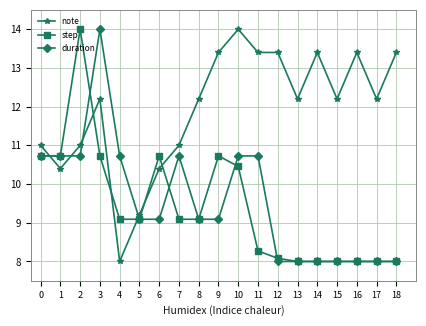

How many data points in step are less than 9?

8